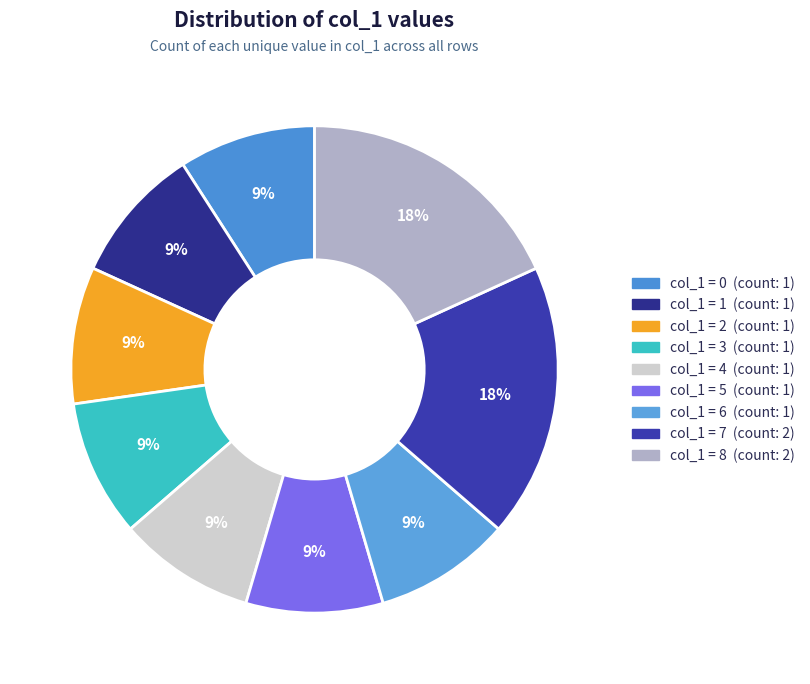

How many segments does this pie chart have?

9